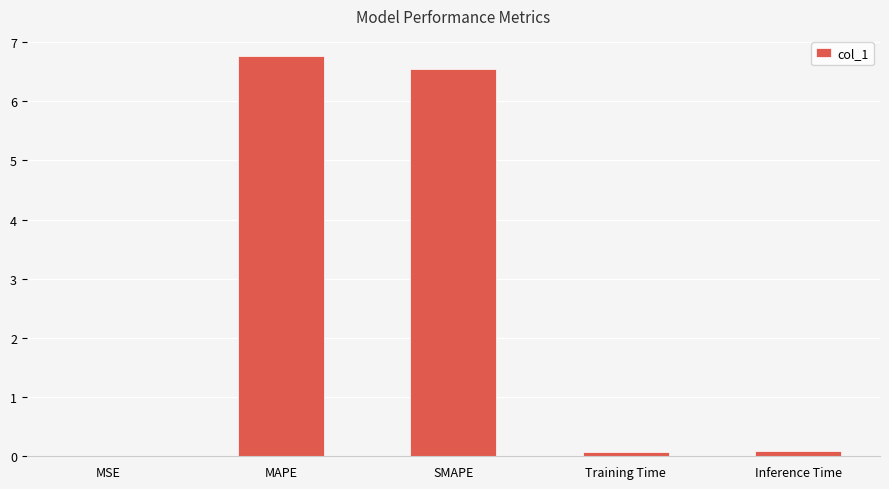

Which has a higher value, SMAPE or Inference Time?

SMAPE